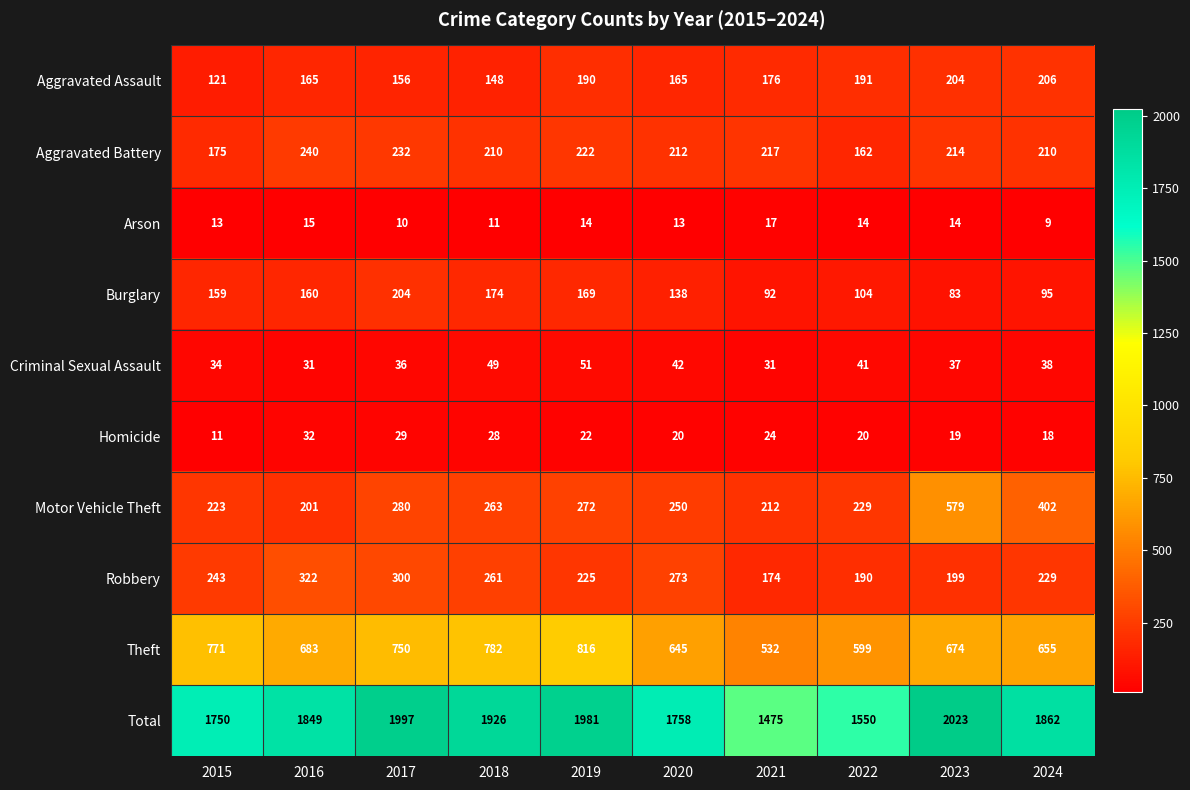

What is the minimum value for Aggravated Battery?

162